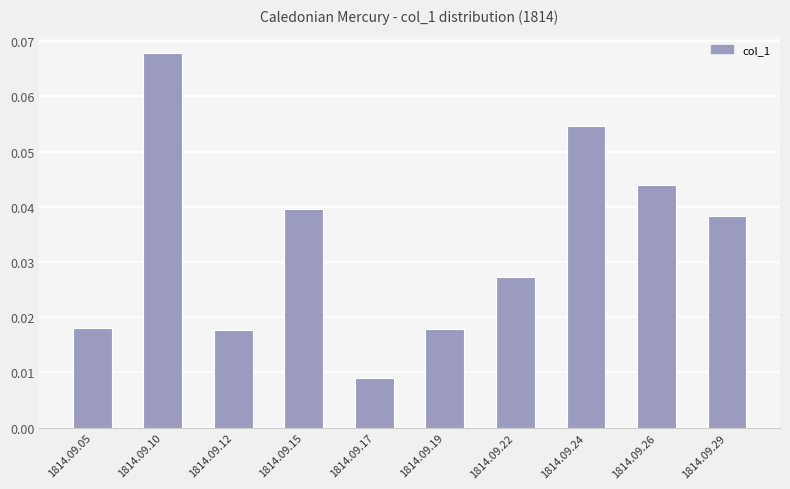

The chart shows a value of 0.1 at 1814.09.15. True or false?

False